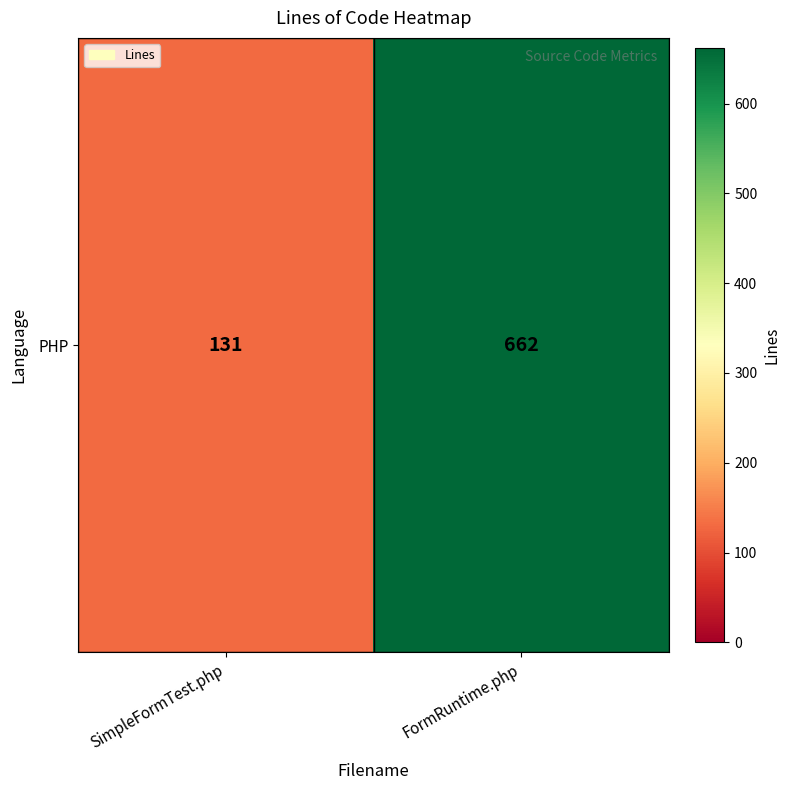

List the labels in order of value, largest first.

FormRuntime.php, SimpleFormTest.php